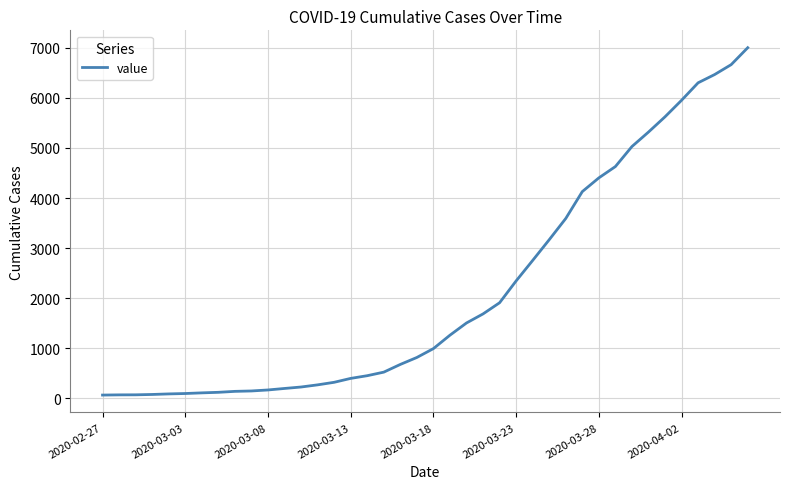

What is the maximum value shown in the chart?

7002